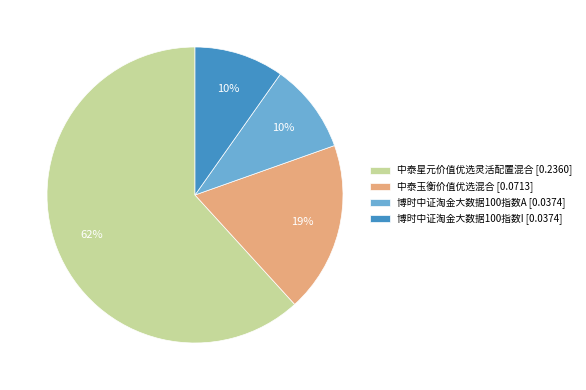

What percentage is the 博时中证淘金大数据100指数I slice, to the nearest percent?

10%